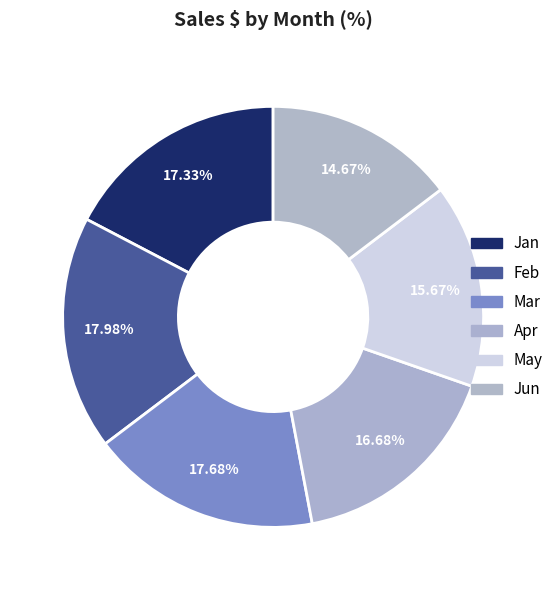

To the nearest percent, what percentage of the pie is May?

16%